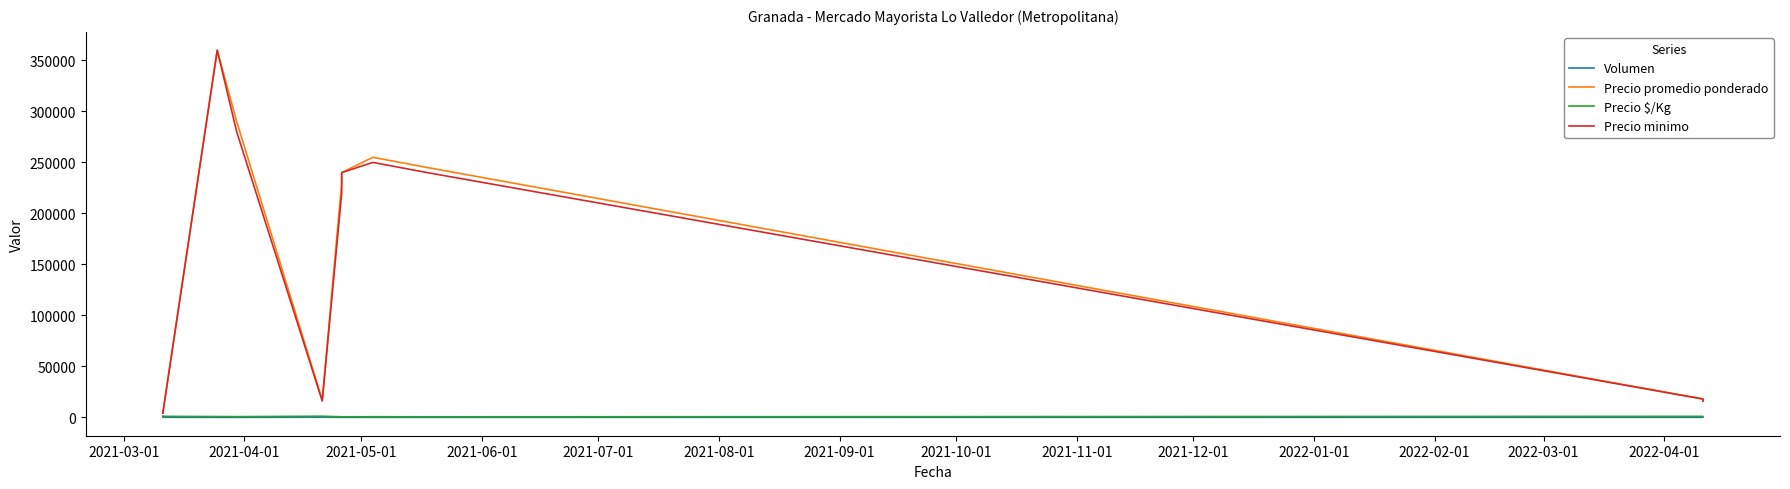

How many data points in Precio $/Kg are less than 800?

5